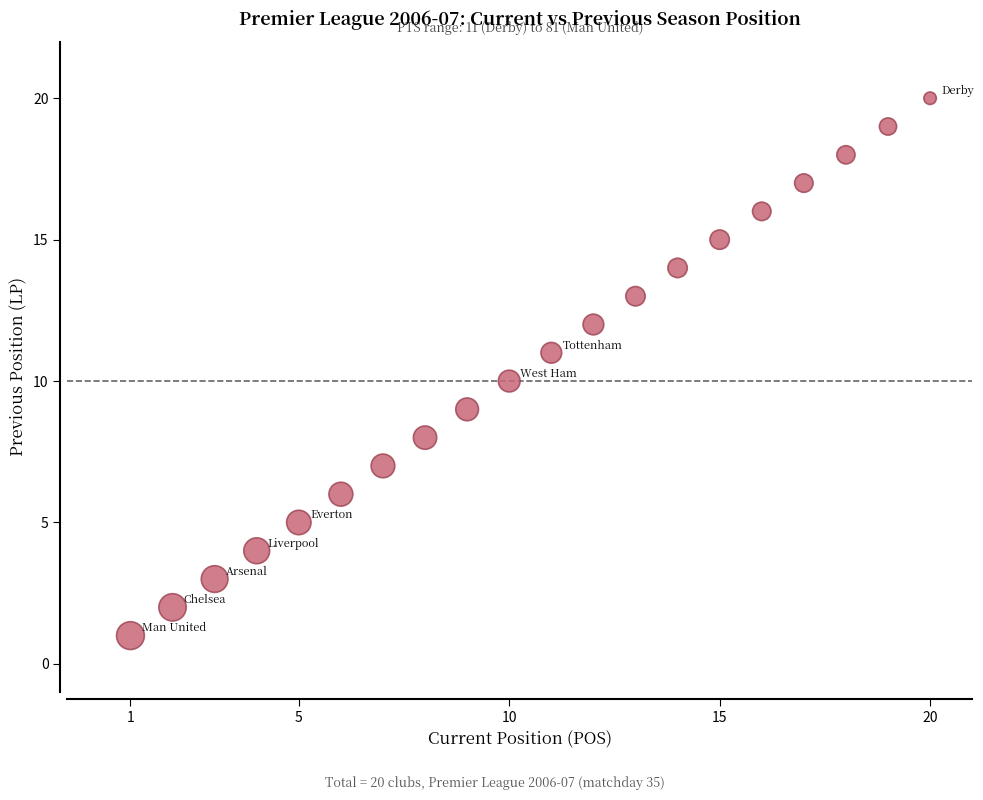

What is the range of X values (max minus min)?

19